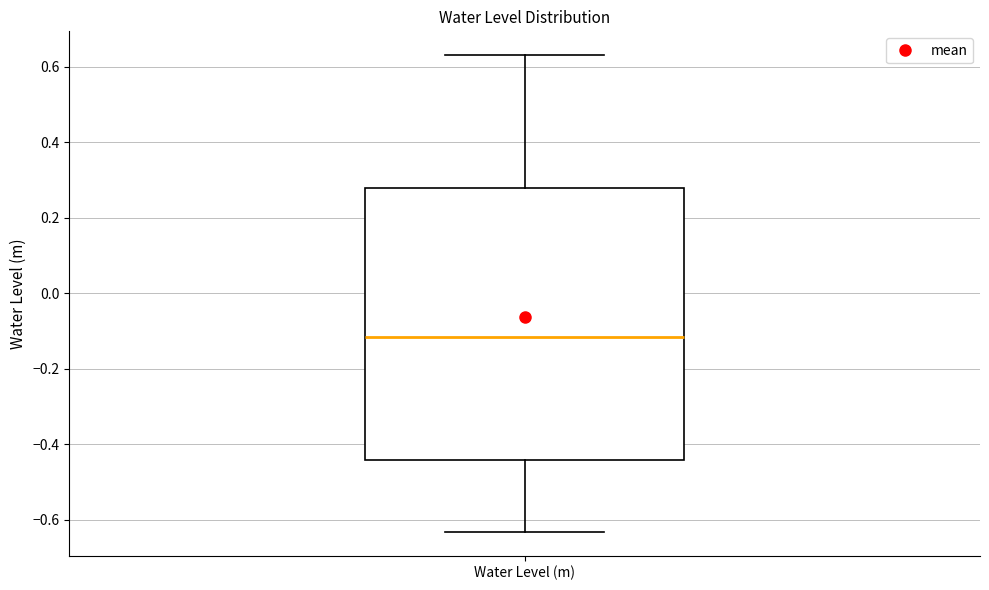

Read this box plot against the y-axis: the position of the median line, the range covered by the box, and the ends of both whiskers. The values are not printed on the chart, so give them approximately, as read against the axis.

median -0.12, box -0.44 to 0.28, whiskers -0.64 to 0.64